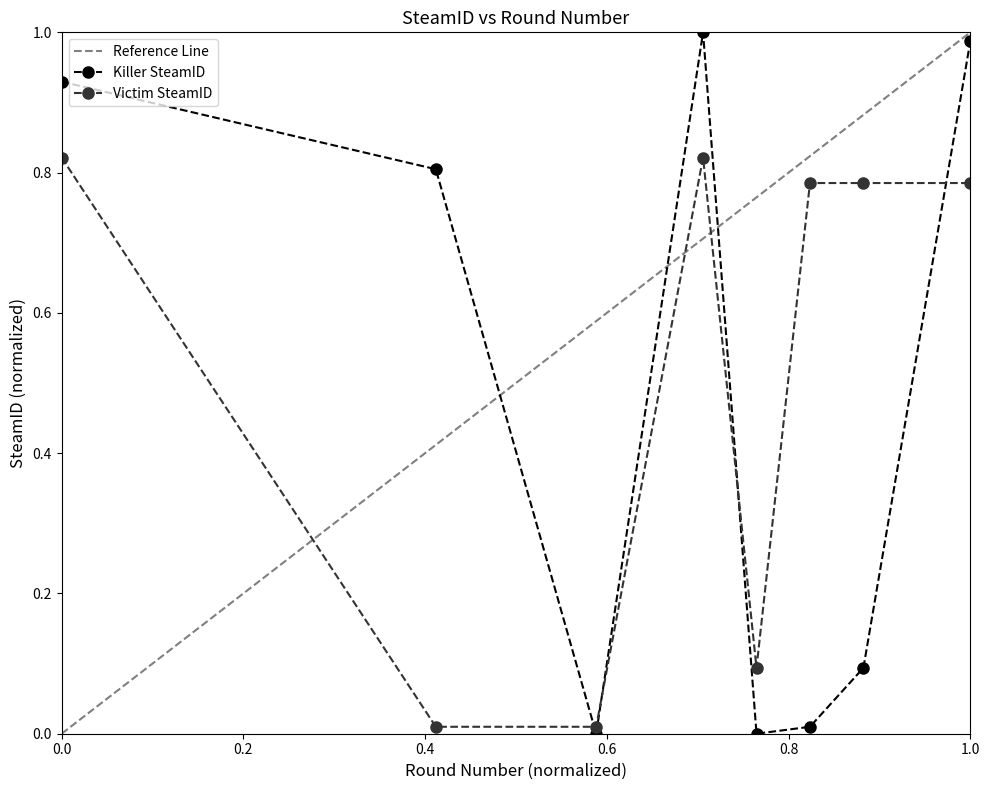

In Killer SteamID, how many points are higher than both neighbors (excluding endpoints)?

1